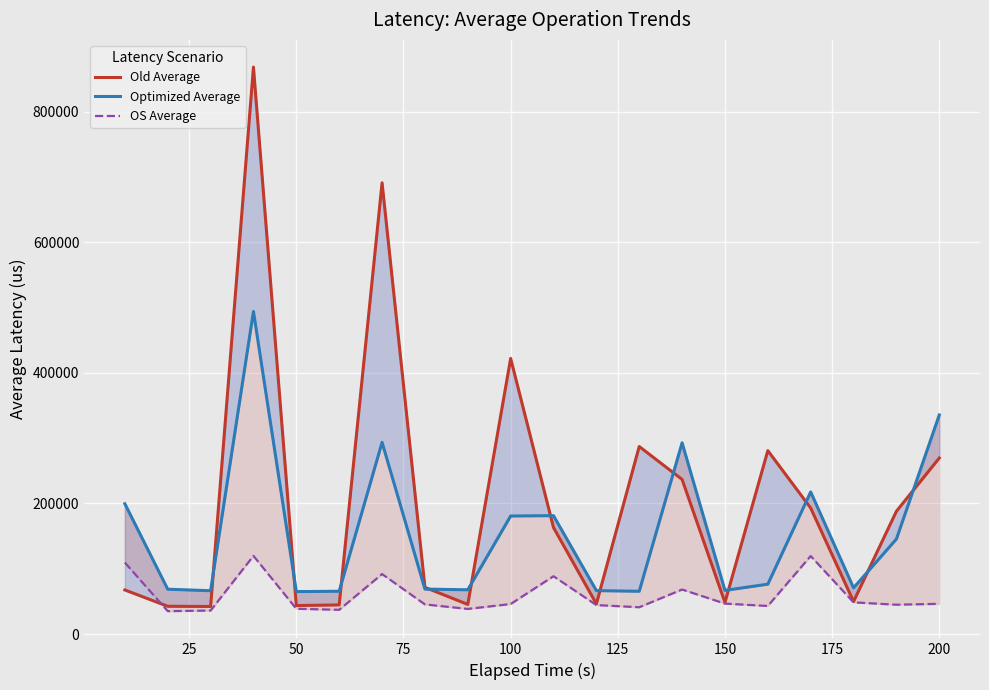

How many interior local peaks does the Optimized Average series have?

5